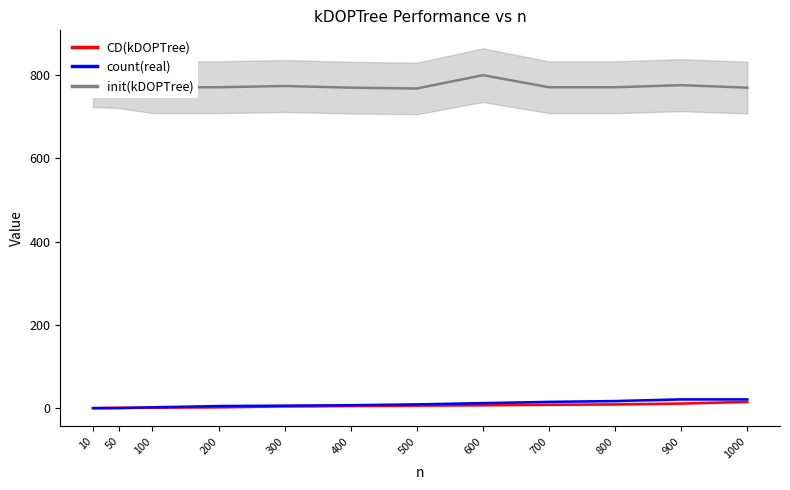

True or false: init(kDOPTree) and count(real) intersect in this chart.

False